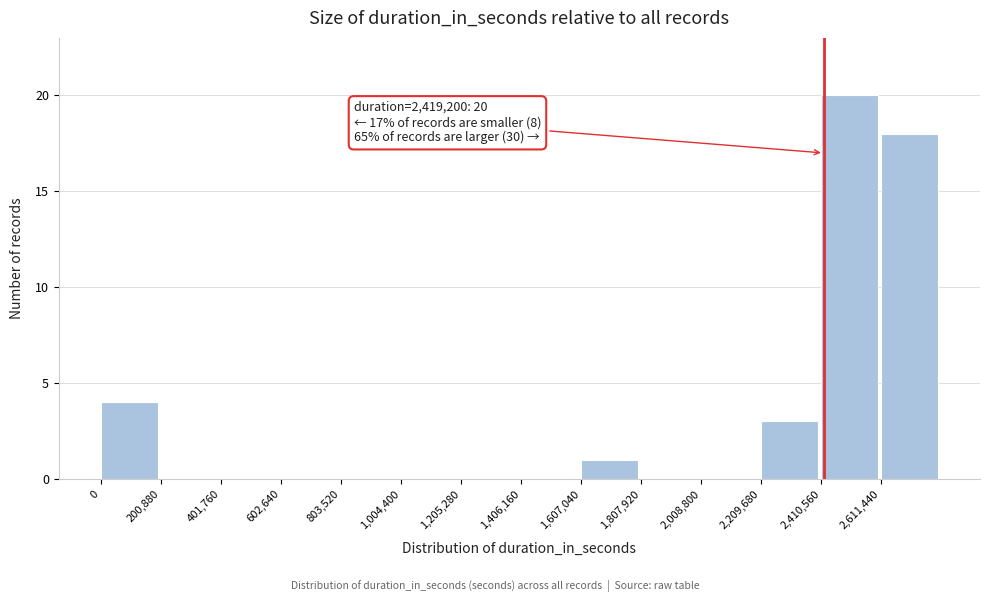

Over which range of the x-axis is the bar tallest?

2400000 to 2600000